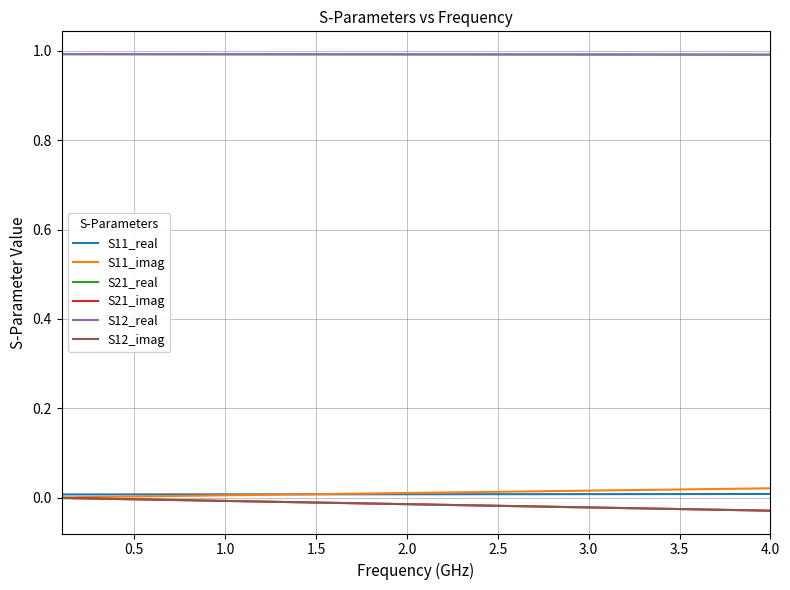

Does the chart display data point markers on the line(s)?

No